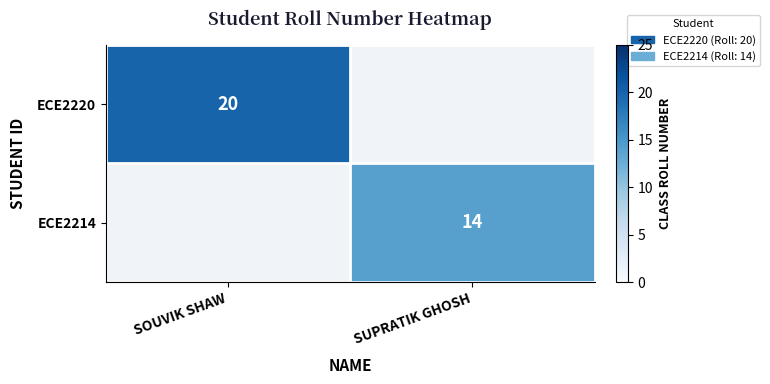

The value of ECE2214 at SUPRATIK GHOSH is 20. True or false?

False